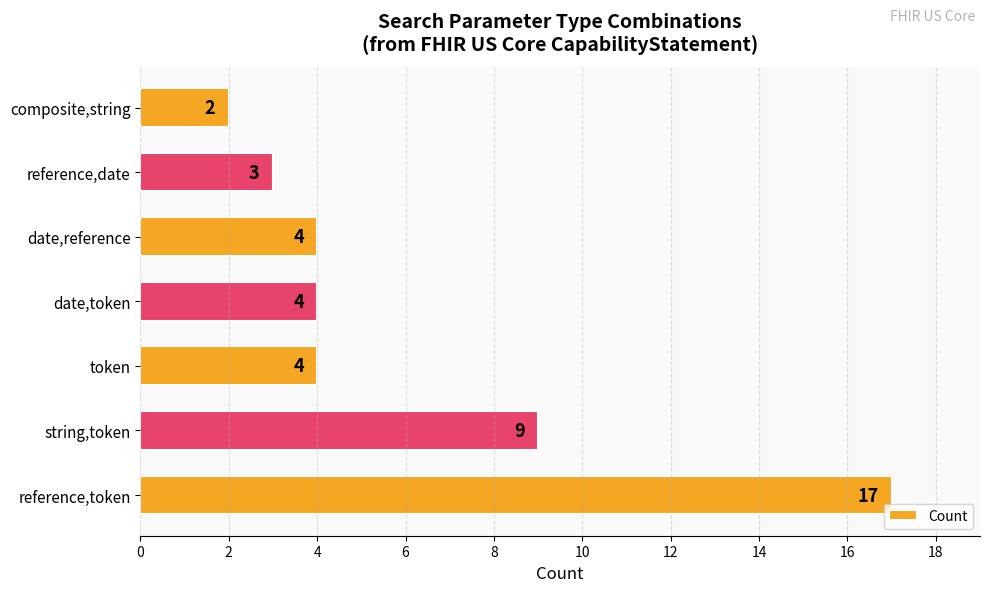

Reading bottom to top, extract all data points from this chart.

17	9	4	4	4	3	2